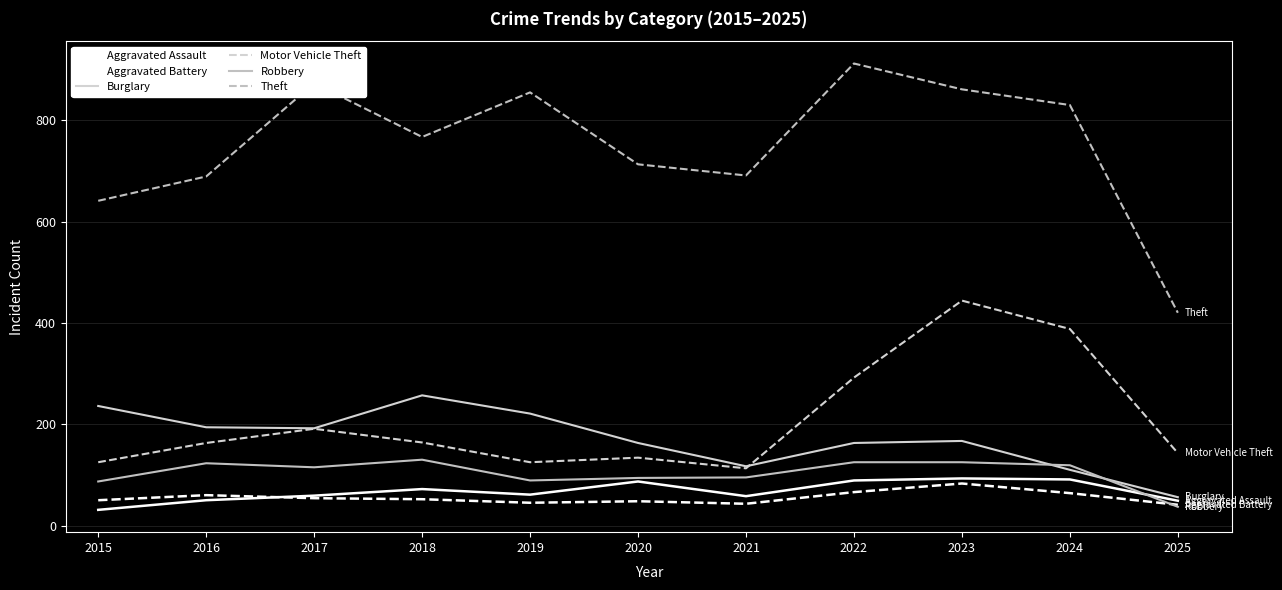

Read the Burglary value at 2018.

257